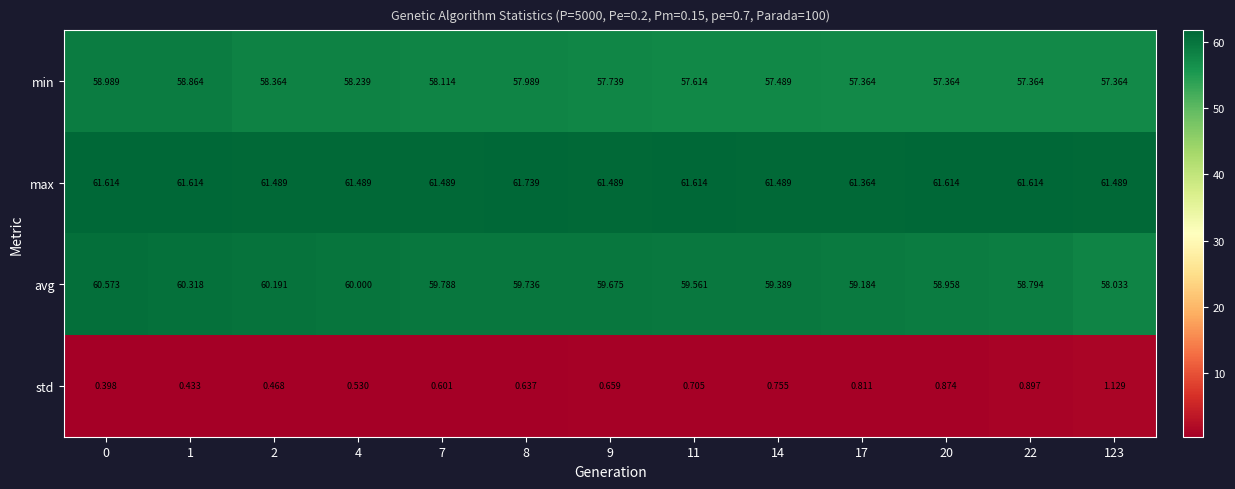

Rank the series by their maximum value, from highest to lowest.

max, avg, min, std